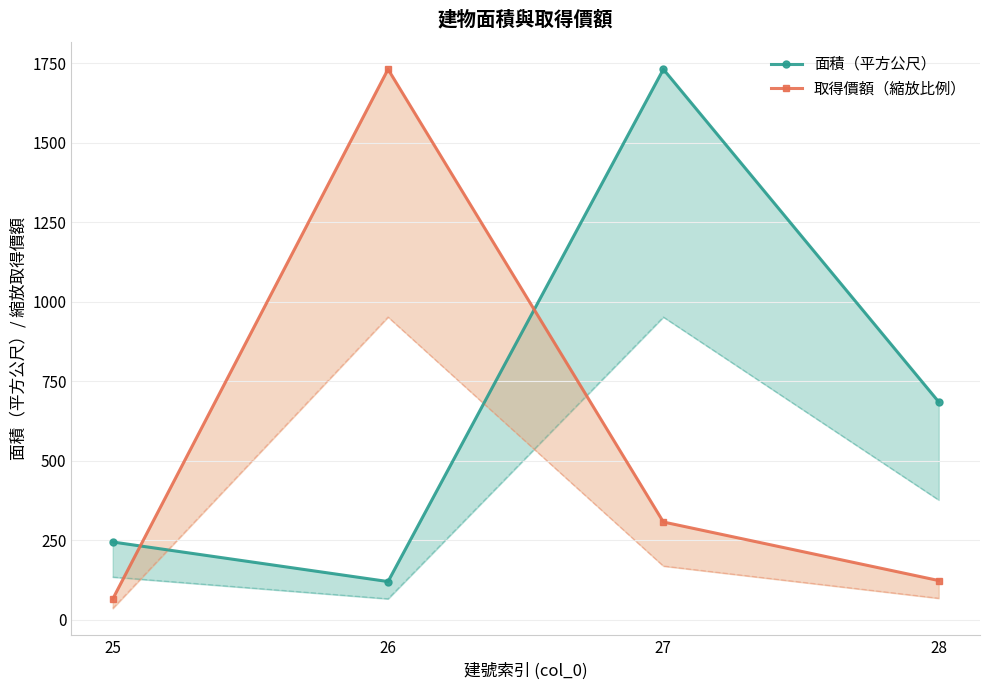

Which category has the highest value in the 取得價額（縮放比例） series?

26